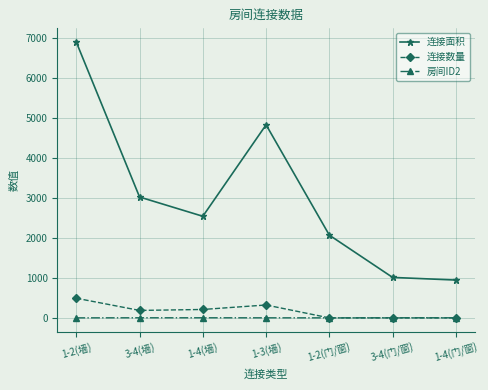

True or false: 连接面积 has a value of 1014 at 3-4(门/窗).

True